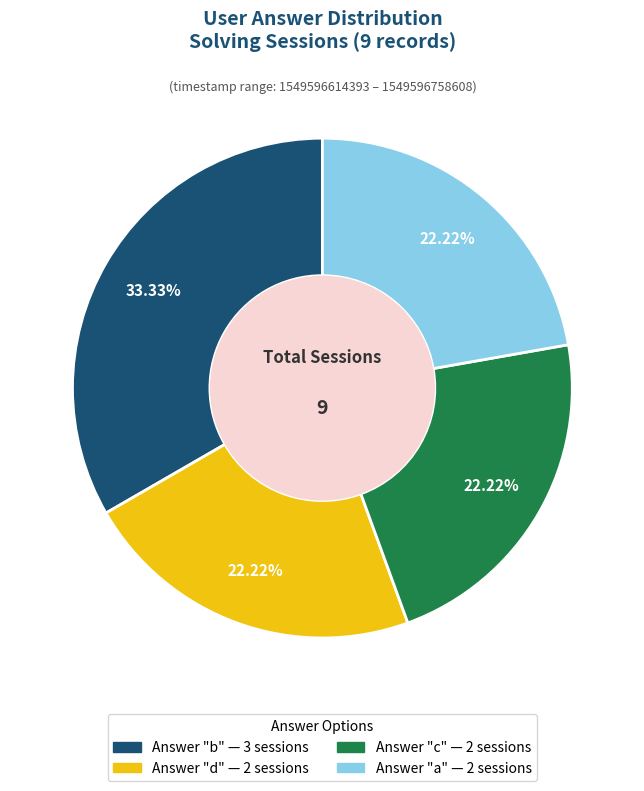

Does any single category account for the majority?

No